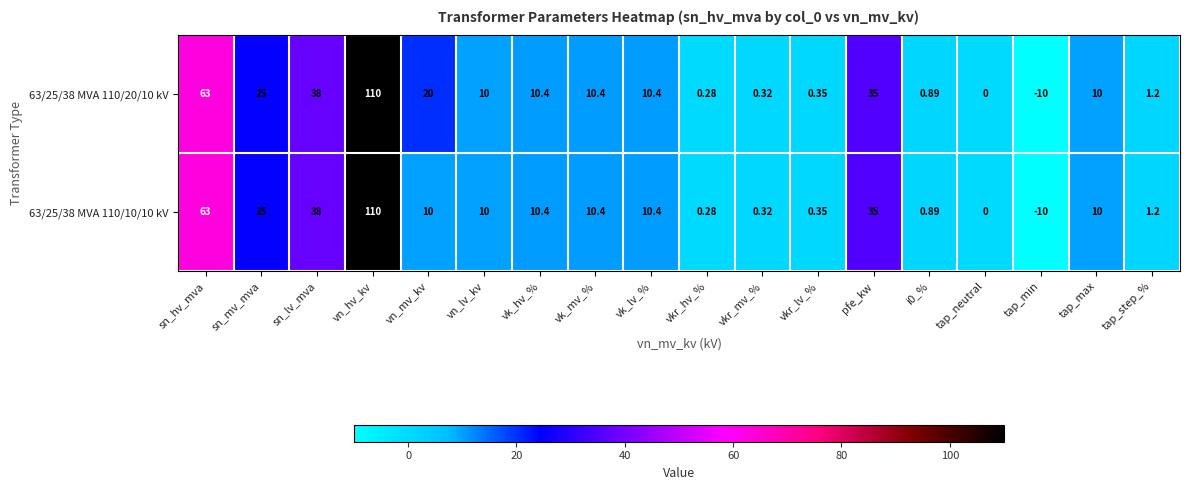

What is the greatest value displayed?

110.0